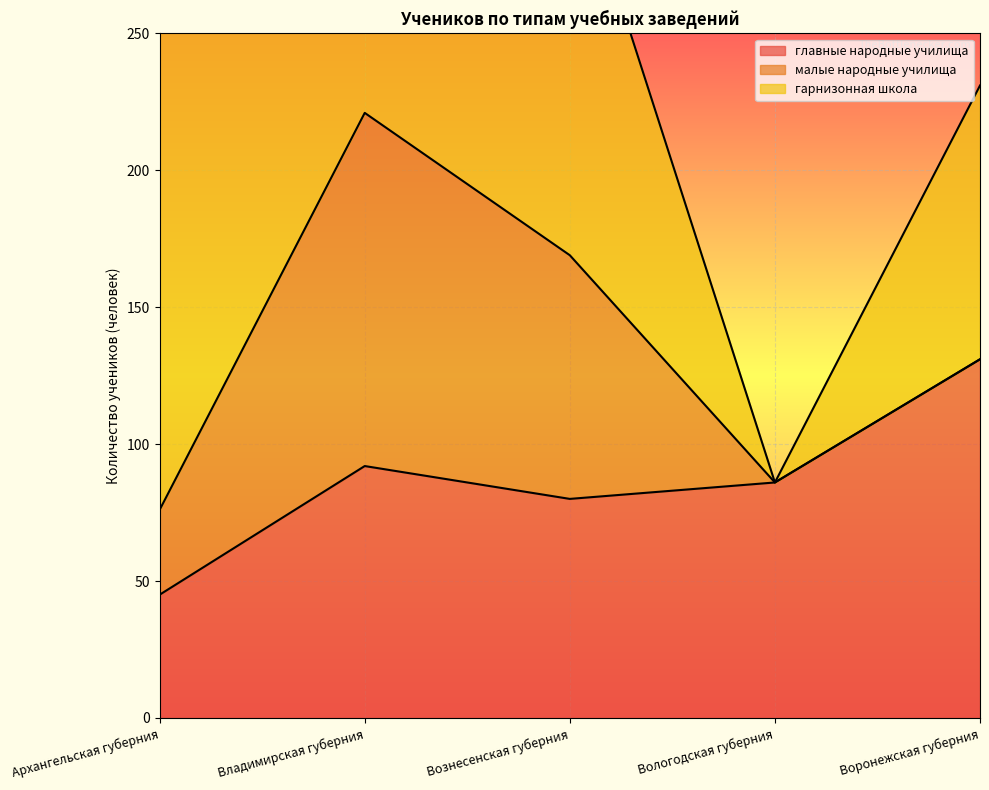

True or false: гарнизонная школа has more than 2 interior local peaks.

False